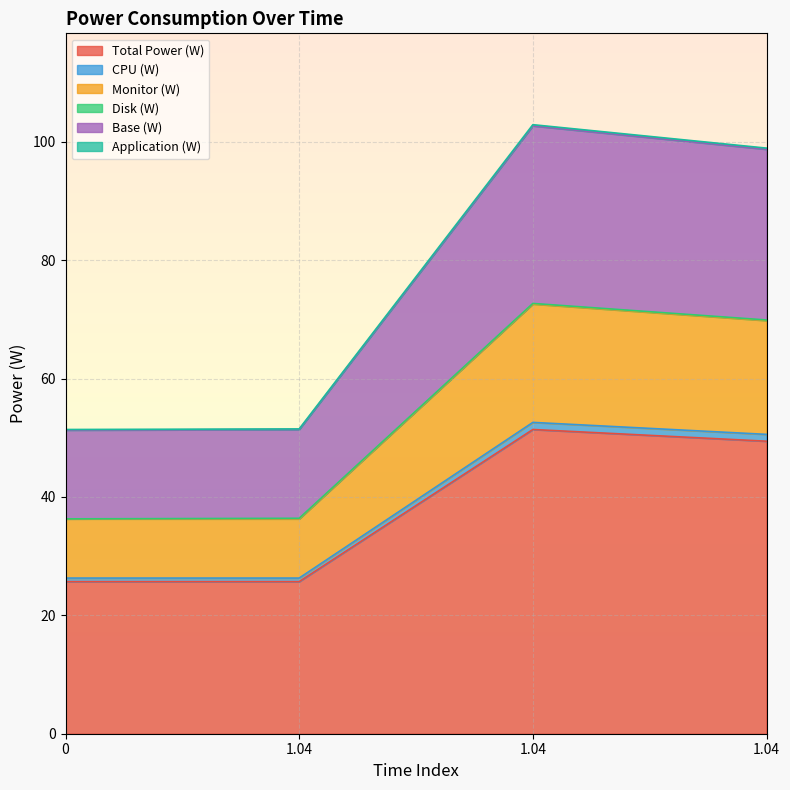

True or false: Monitor (W) and Application (W) intersect in this chart.

False